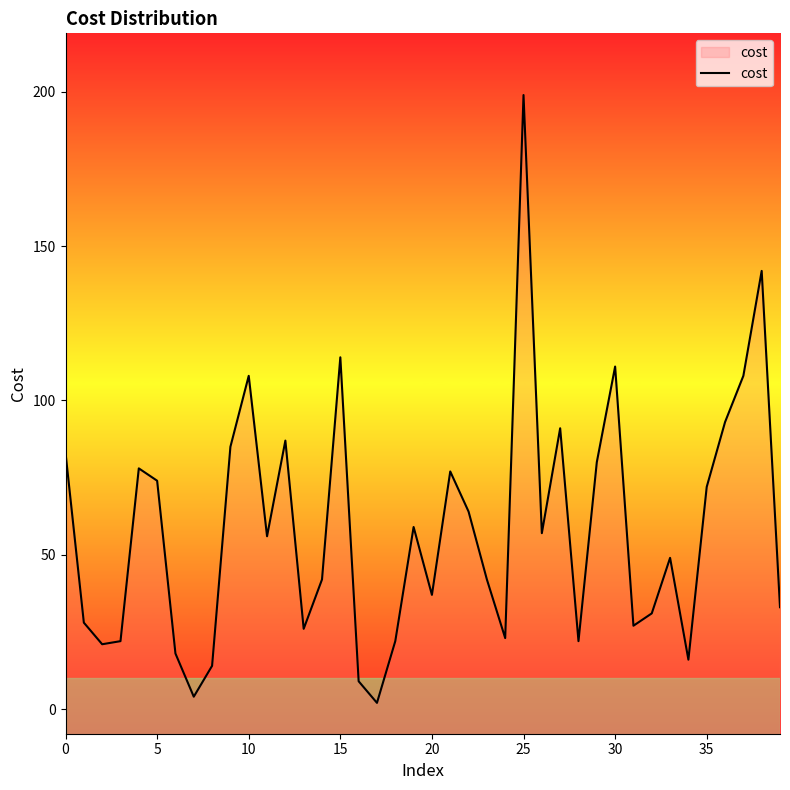

Which has a higher value, 24 or 30?

30